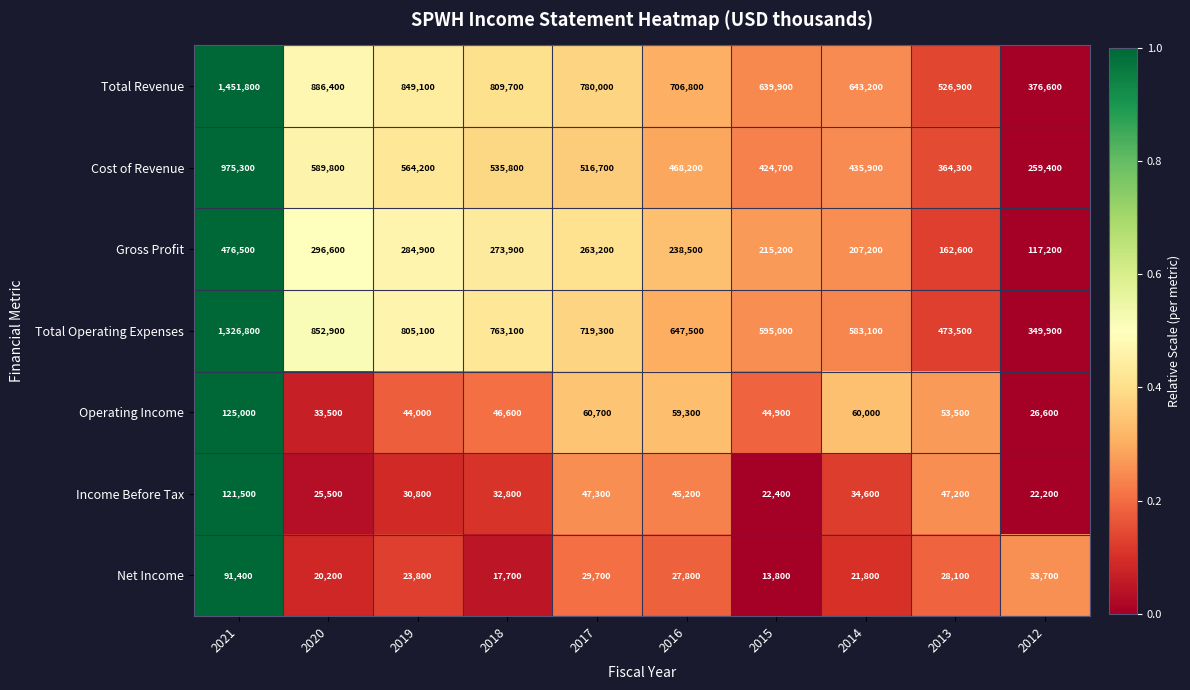

What is the approximate value of Cost of Revenue at 2015, to the nearest 10?

424700